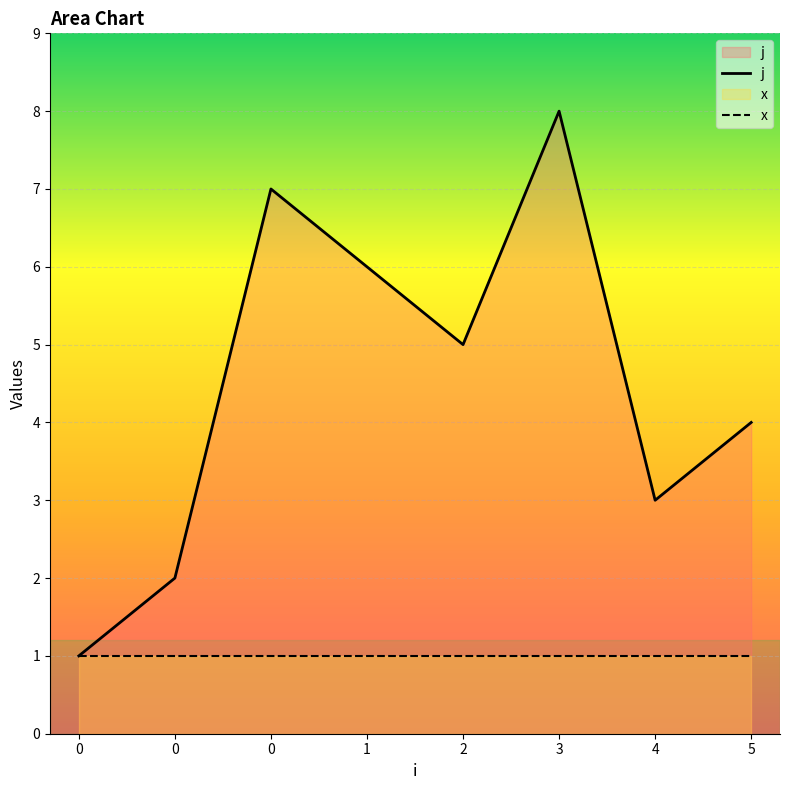

What is the change in value from 0 to 2?

+4